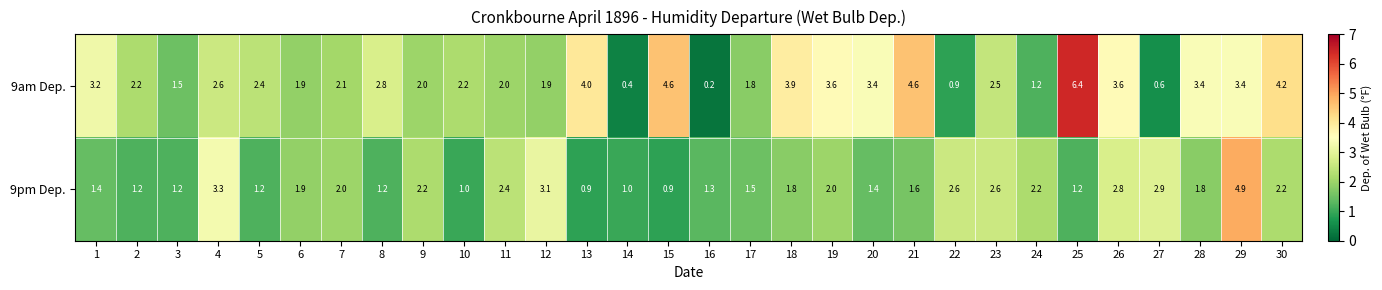

At which category does the chart reach its minimum across all series?

16